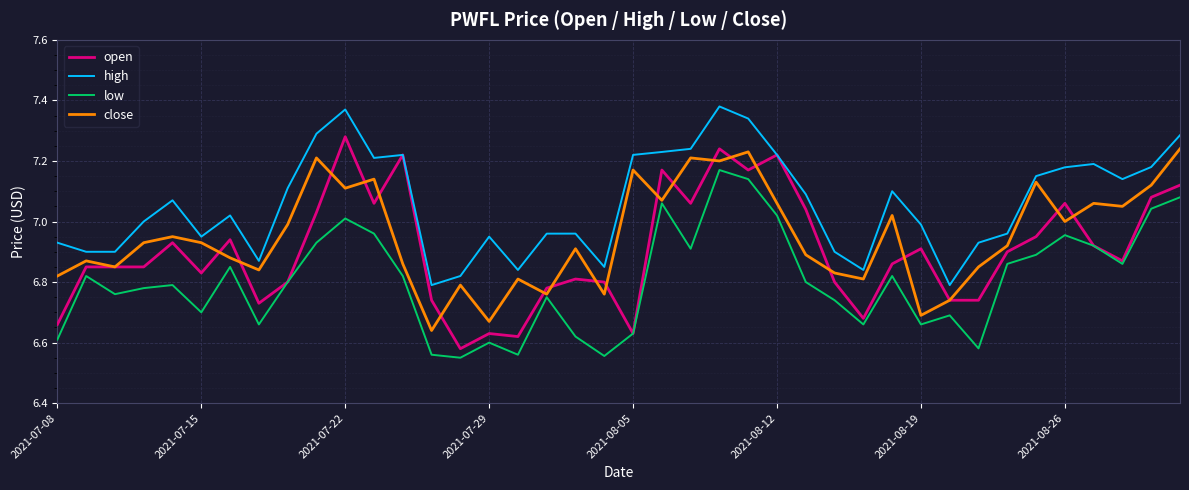

Which series has the largest range (max minus min)?

open